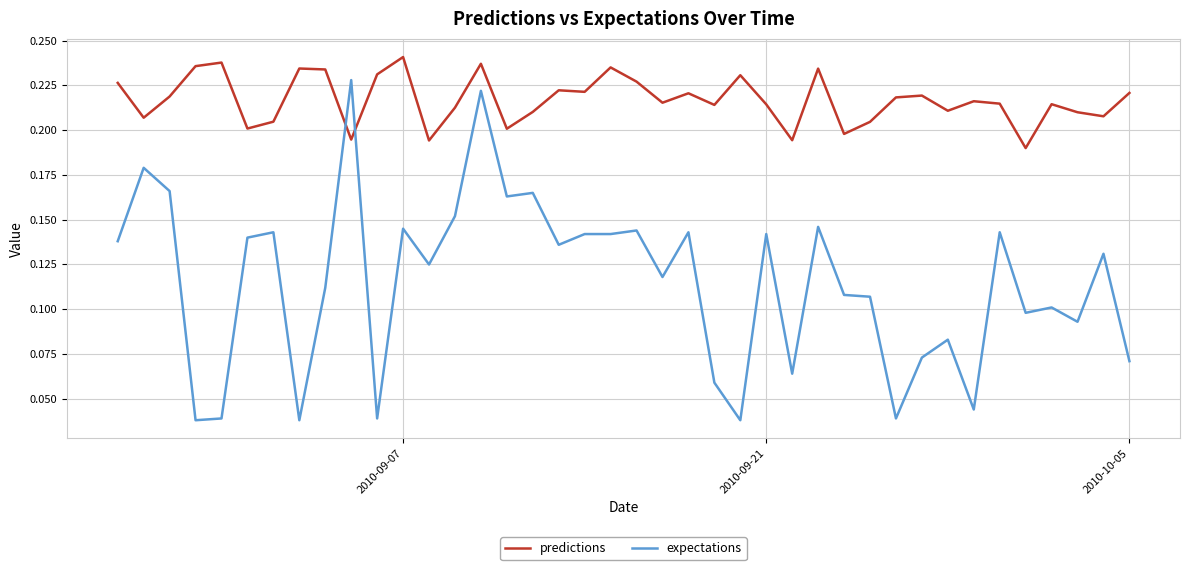

Rank the series by their maximum value, from highest to lowest.

predictions, expectations